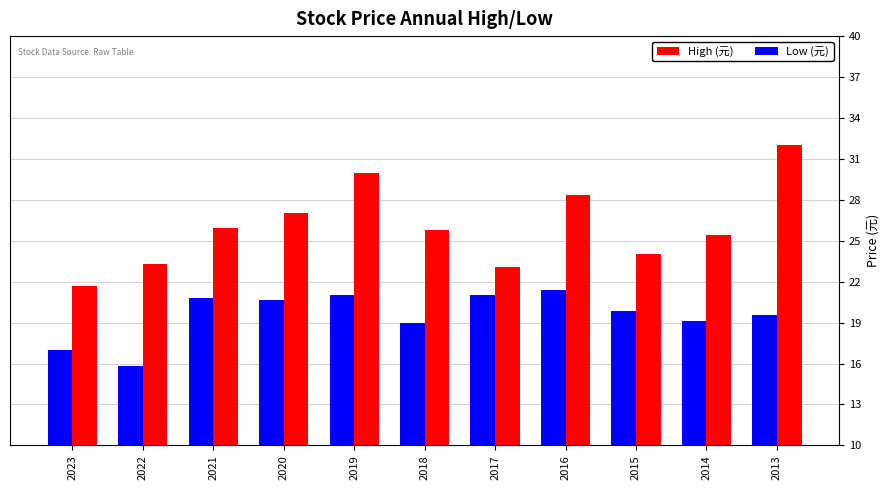

How many groups of bars are there?

11